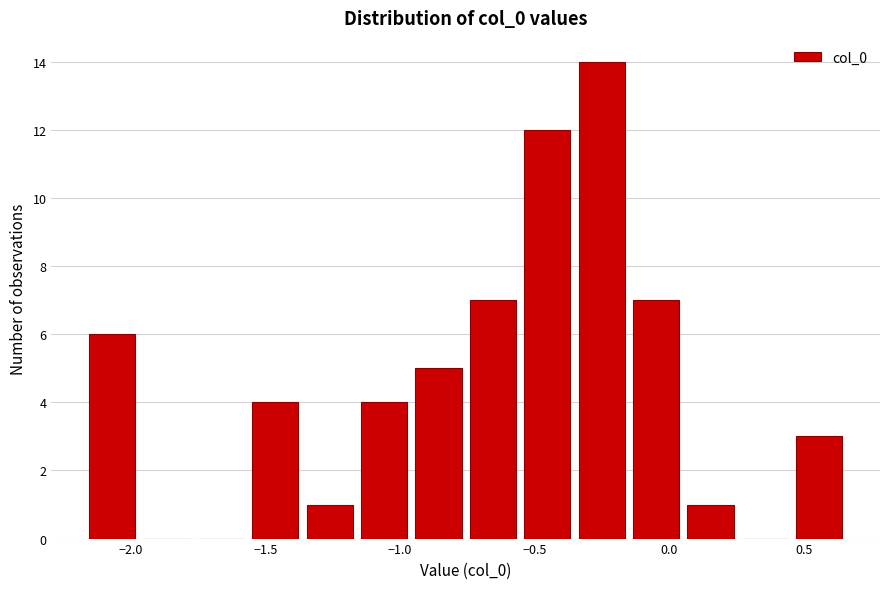

How tall is the bar that spans 0.45 to 0.65 on the x-axis? Neither the bar edges nor the heights are printed on the chart, so give them approximately, as read against the axes.

3